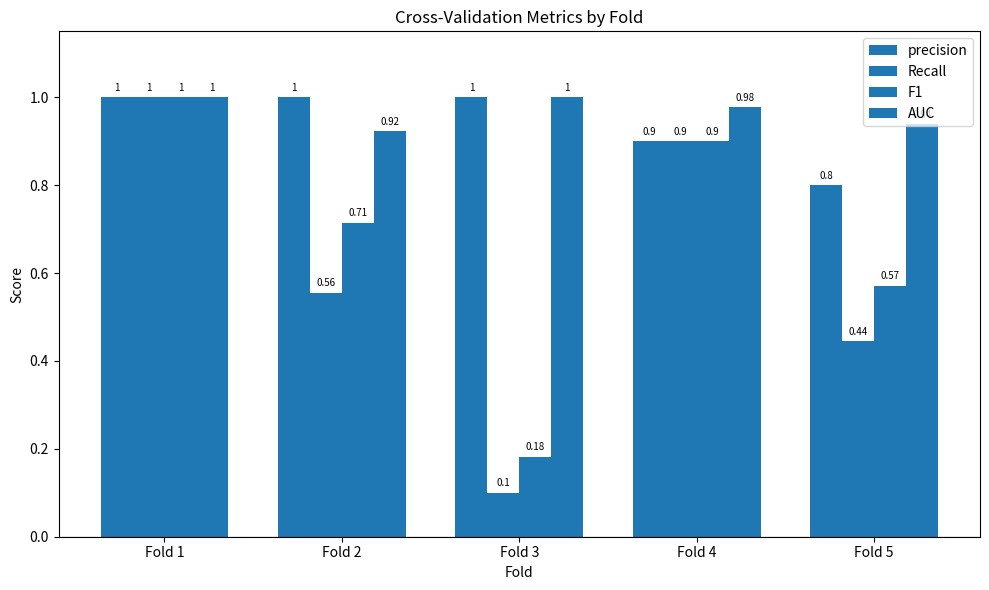

List the labels in order of AUC value, smallest first.

Fold 2, Fold 5, Fold 4, Fold 1, Fold 3